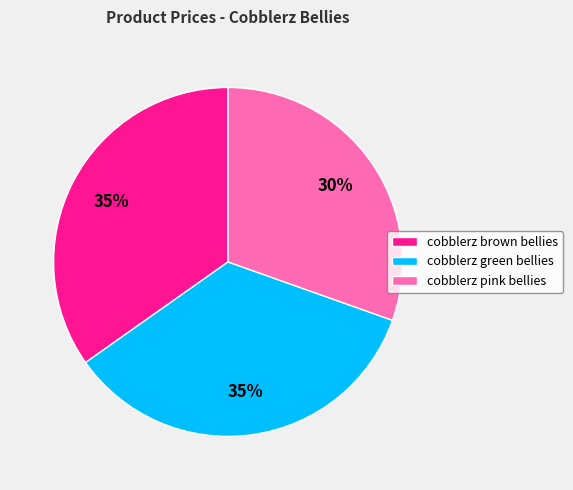

The cobblerz brown bellies slice represents 24% of the pie. True or false?

False